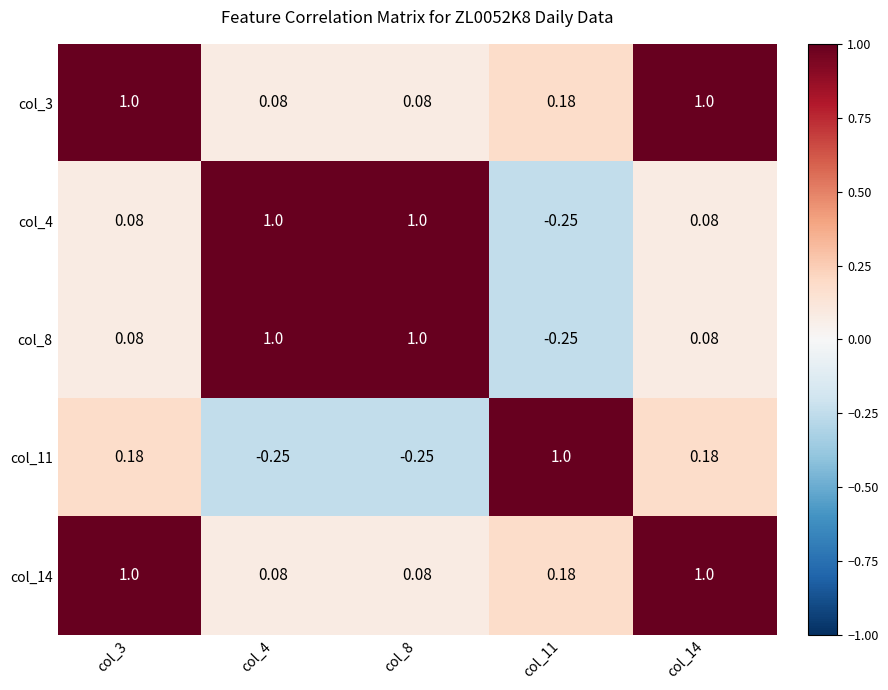

Is the value of col_14 at col_3 greater than the value of col_11 at col_8?

Yes